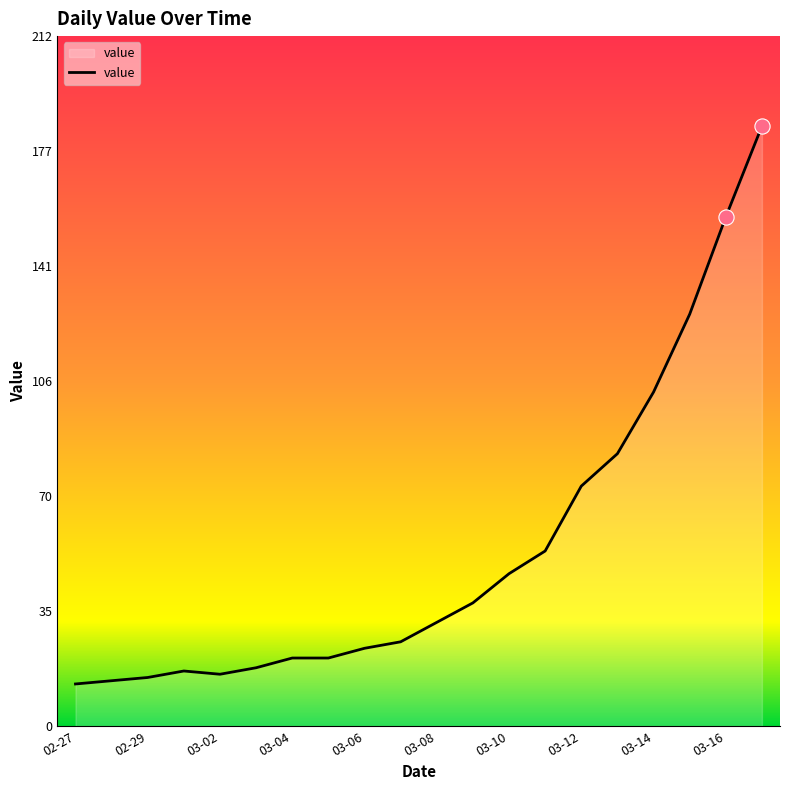

What is the difference between the maximum and minimum values?

172